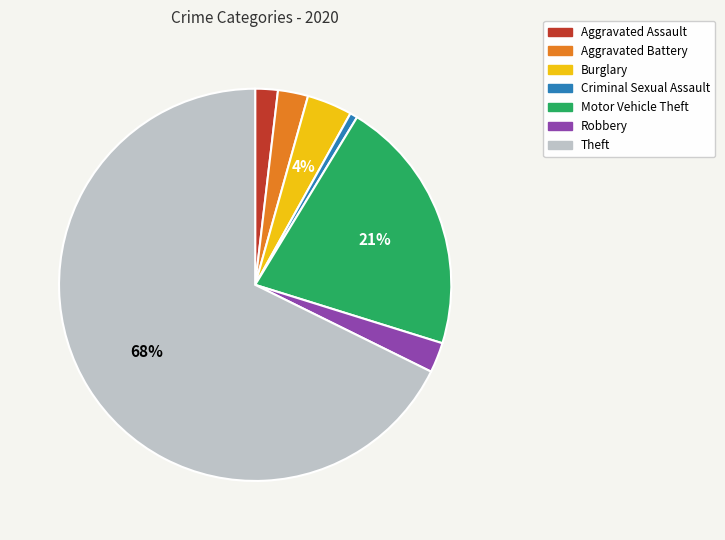

To the nearest percent, what percentage of the pie is Criminal Sexual Assault?

1%